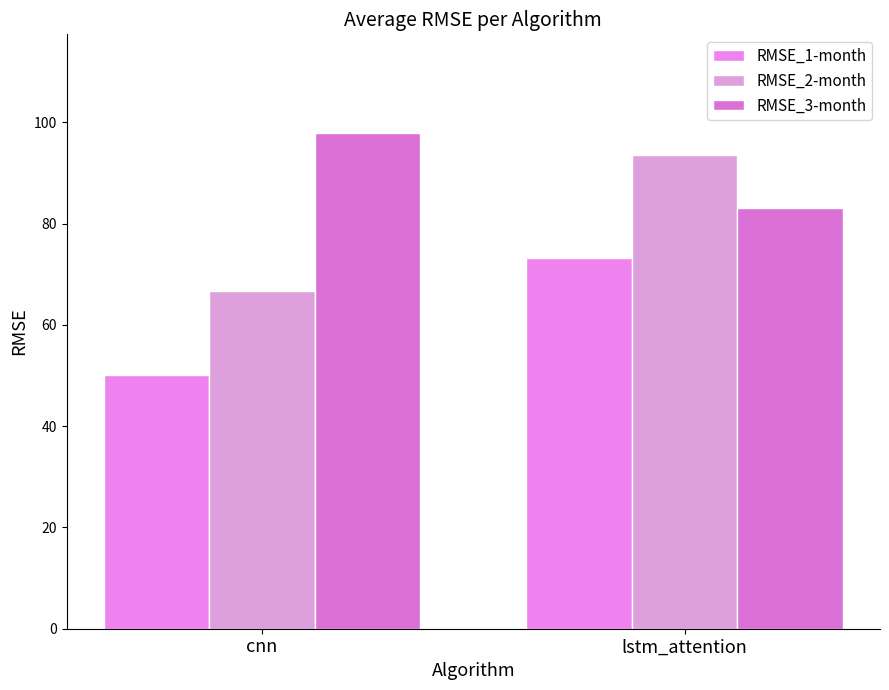

How many data points in RMSE_3-month are less than 97?

1